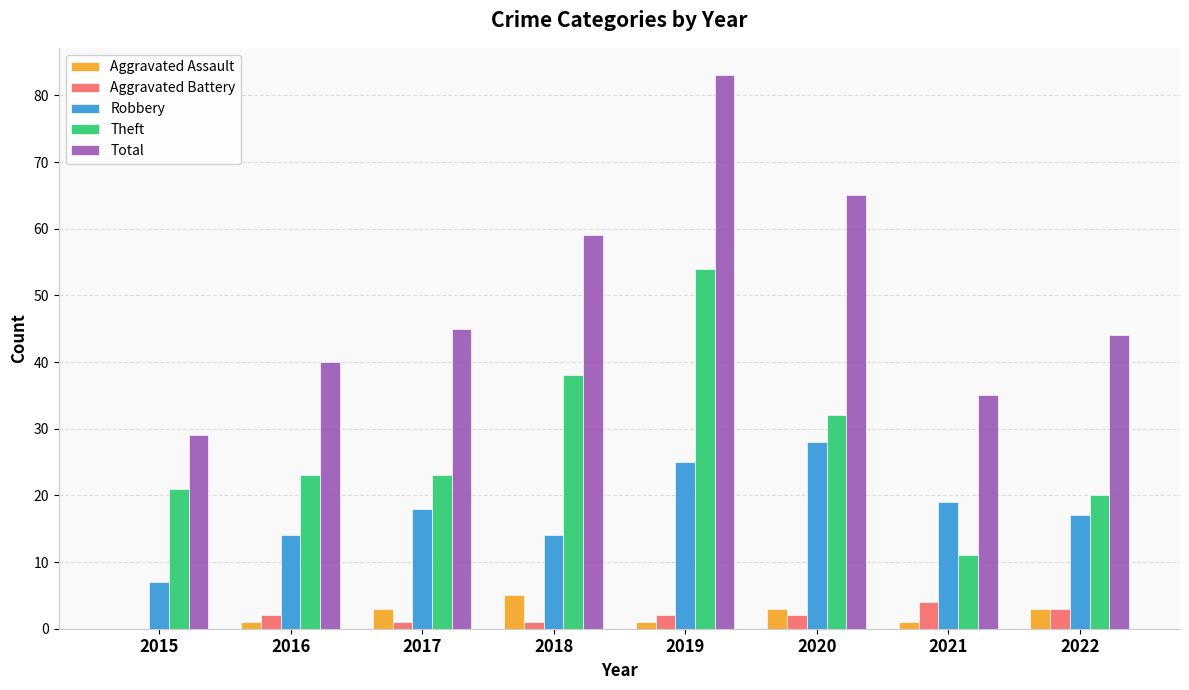

Reading left to right, transcribe all the data shown in this chart.

Aggravated Assault: 0	1	3	5	1	3	1	3
Aggravated Battery: 0	2	1	1	2	2	4	3
Robbery: 7	14	18	14	25	28	19	17
Theft: 21	23	23	38	54	32	11	20
Total: 29	40	45	59	83	65	35	44